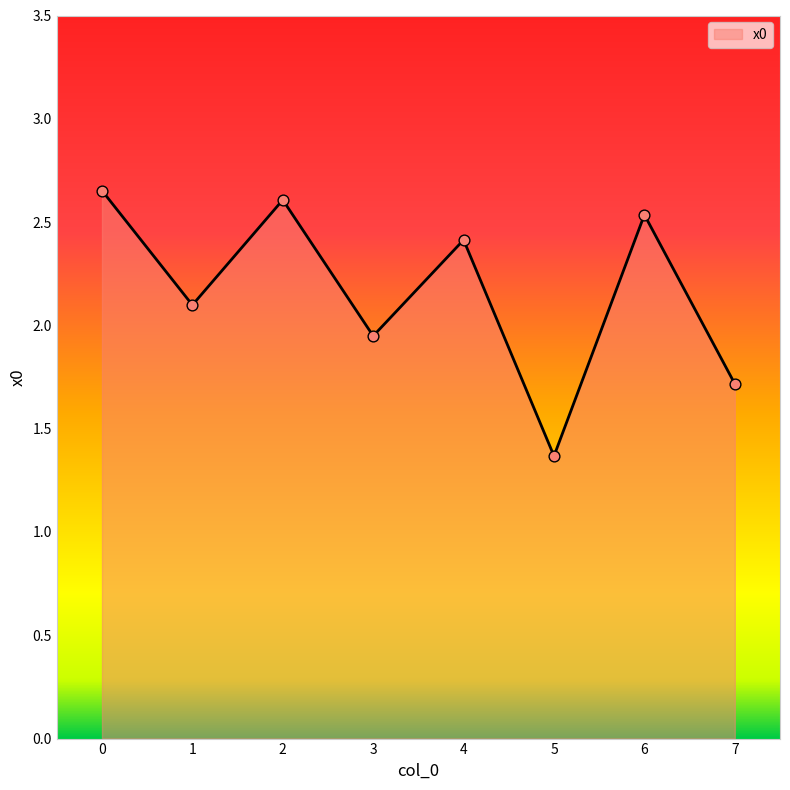

Approximately how many times larger is the value at 5 compared to 0?

0.5